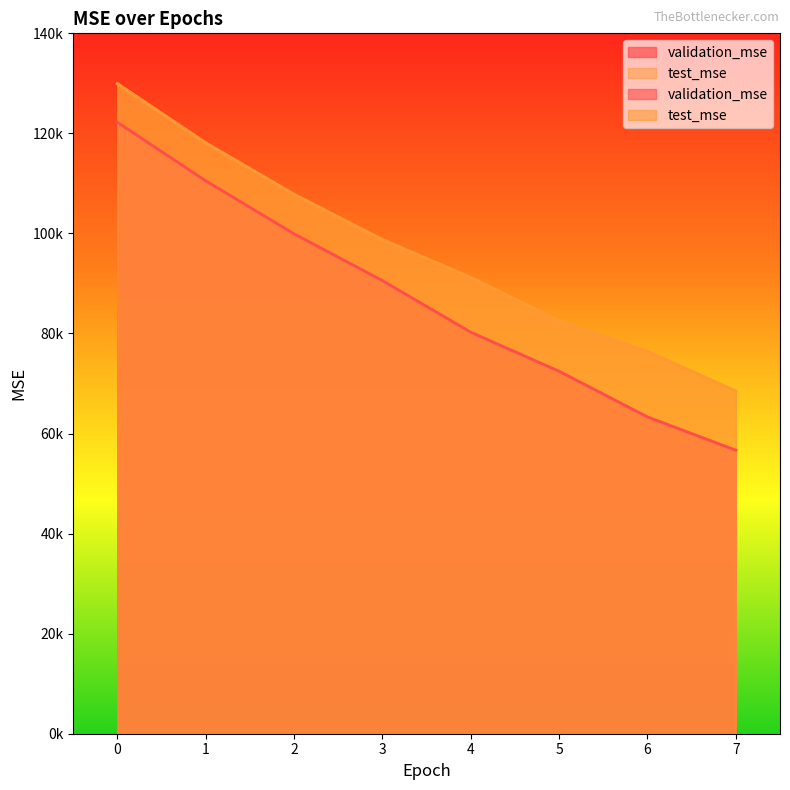

True or false: validation_mse and test_mse cross at least once.

False